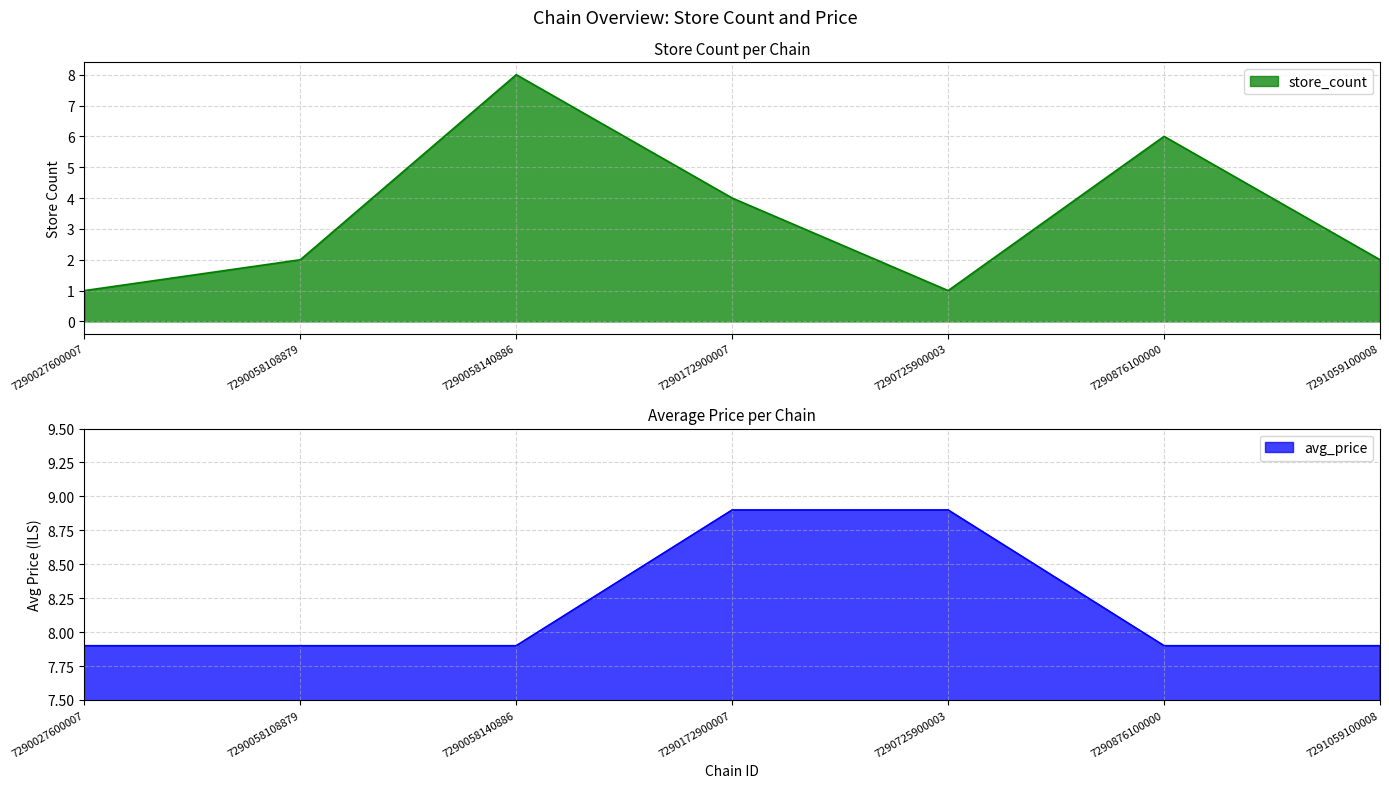

What is the average value of the store_count series?

3.4